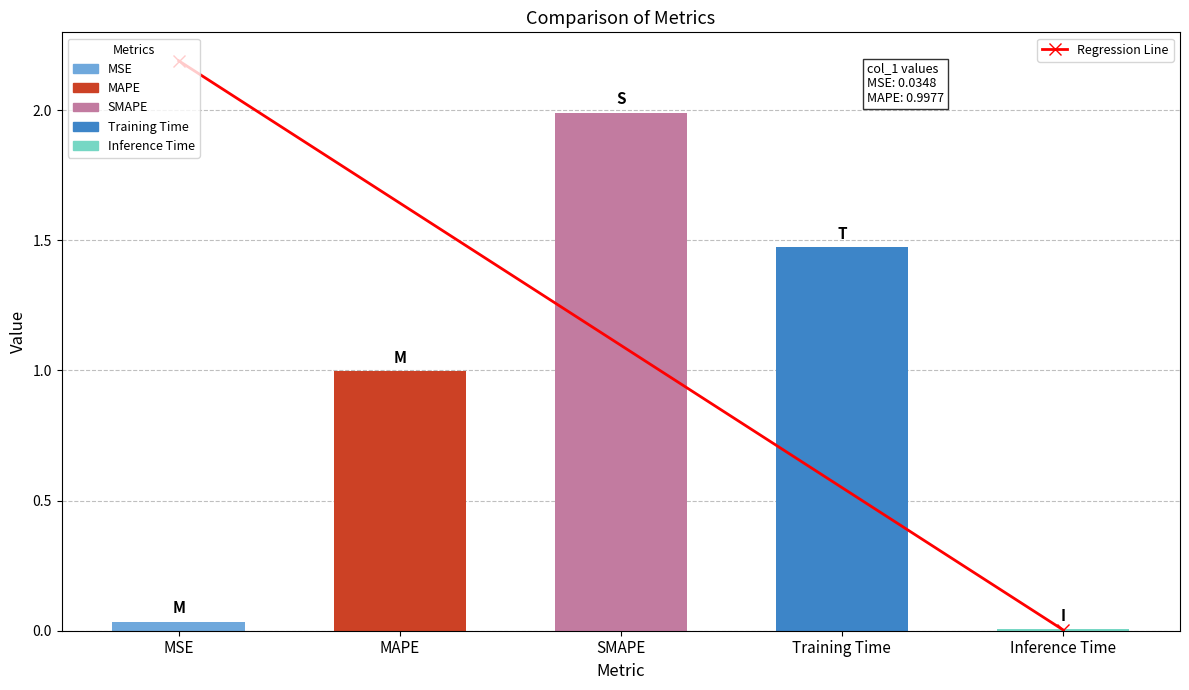

The value at SMAPE is 3.4. True or false?

False